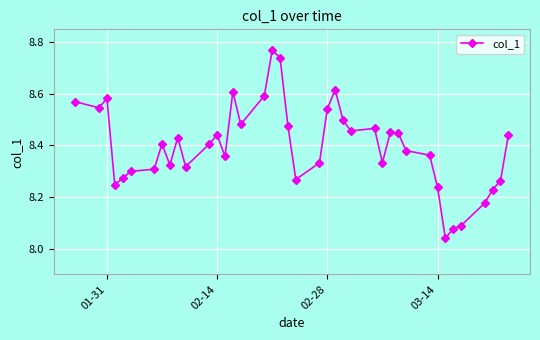

What is the difference between the maximum and second lowest values?

0.7